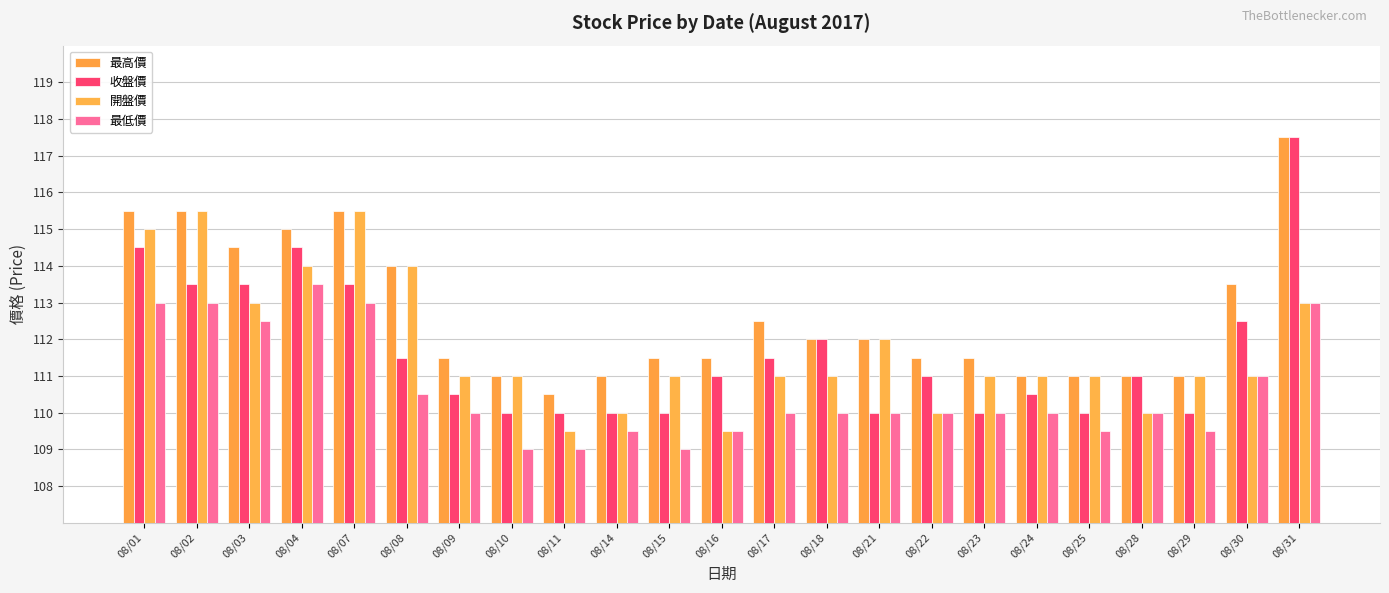

Reading left to right, what are all the values shown in this chart?

最高價: 08/01=115.5	08/02=115.5	08/03=114.5	08/04=115.0	08/07=115.5	08/08=114.0	08/09=111.5	08/10=111.0	08/11=110.5	08/14=111.0	08/15=111.5	08/16=111.5	08/17=112.5	08/18=112.0	08/21=112.0	08/22=111.5	08/23=111.5	08/24=111.0	08/25=111.0	08/28=111.0	08/29=111.0	08/30=113.5	08/31=117.5
收盤價: 08/01=114.5	08/02=113.5	08/03=113.5	08/04=114.5	08/07=113.5	08/08=111.5	08/09=110.5	08/10=110.0	08/11=110.0	08/14=110.0	08/15=110.0	08/16=111.0	08/17=111.5	08/18=112.0	08/21=110.0	08/22=111.0	08/23=110.0	08/24=110.5	08/25=110.0	08/28=111.0	08/29=110.0	08/30=112.5	08/31=117.5
開盤價: 08/01=115.0	08/02=115.5	08/03=113.0	08/04=114.0	08/07=115.5	08/08=114.0	08/09=111.0	08/10=111.0	08/11=109.5	08/14=110.0	08/15=111.0	08/16=109.5	08/17=111.0	08/18=111.0	08/21=112.0	08/22=110.0	08/23=111.0	08/24=111.0	08/25=111.0	08/28=110.0	08/29=111.0	08/30=111.0	08/31=113.0
最低價: 08/01=113.0	08/02=113.0	08/03=112.5	08/04=113.5	08/07=113.0	08/08=110.5	08/09=110.0	08/10=109.0	08/11=109.0	08/14=109.5	08/15=109.0	08/16=109.5	08/17=110.0	08/18=110.0	08/21=110.0	08/22=110.0	08/23=110.0	08/24=110.0	08/25=109.5	08/28=110.0	08/29=109.5	08/30=111.0	08/31=113.0